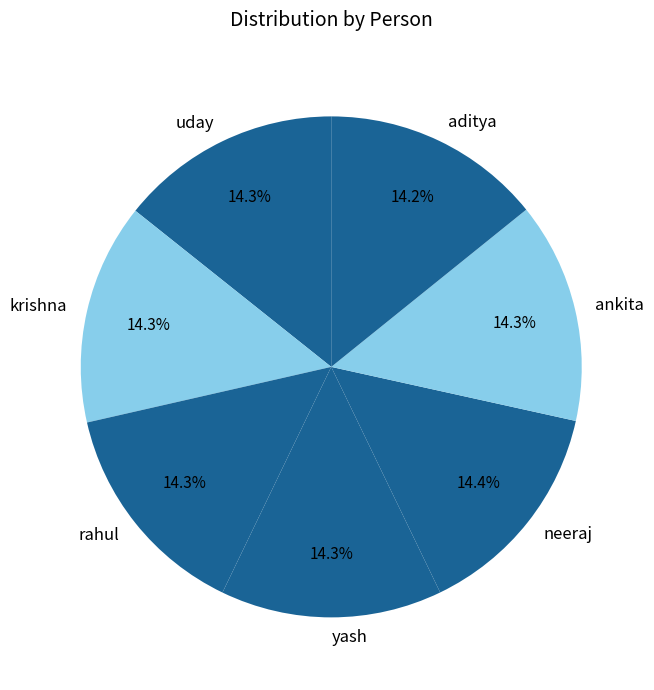

Do yash and aditya together represent more than half of the pie?

No